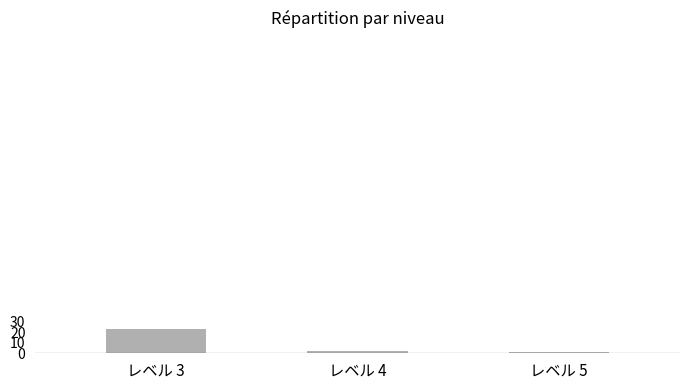

Is it true that the value at レベル 3 is 23?

True